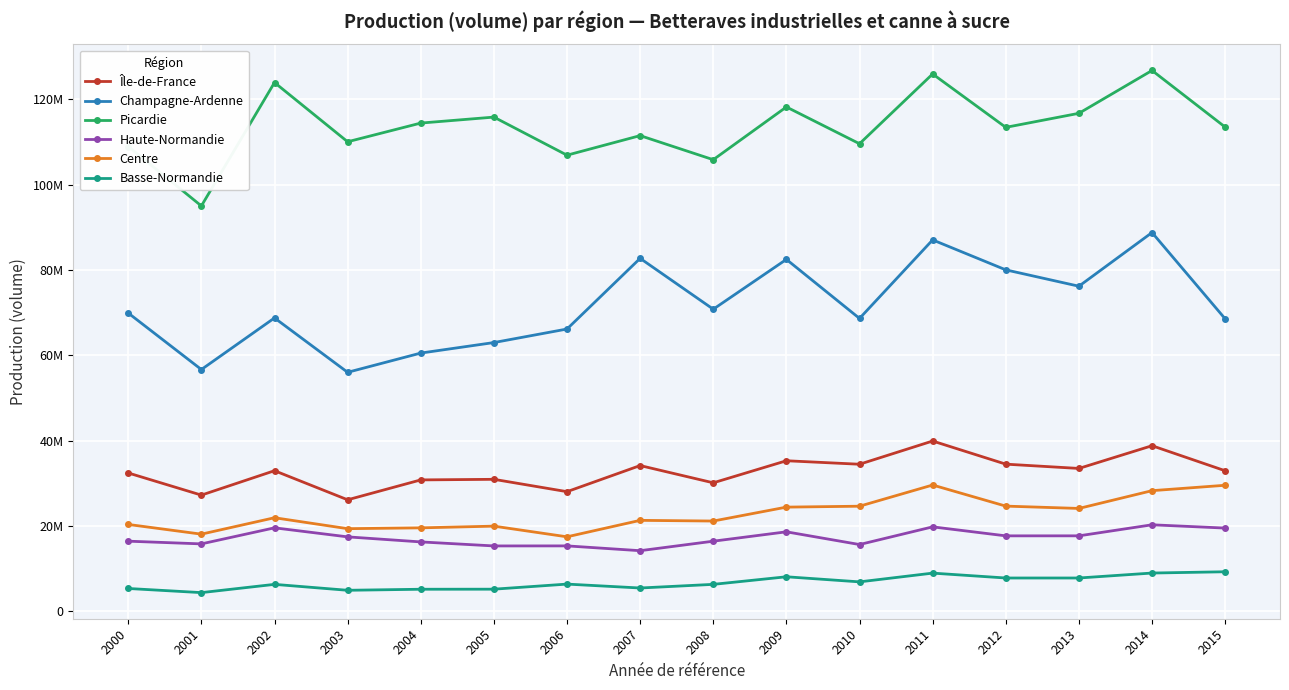

What is the sum of the Picardie values at 2000 and 2005?

224845932